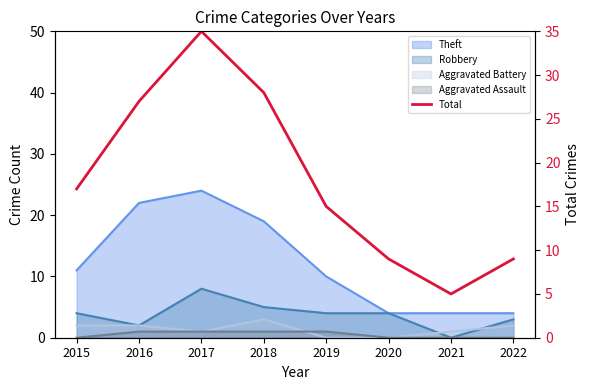

Between 2021 and 2022, which is larger?

2022